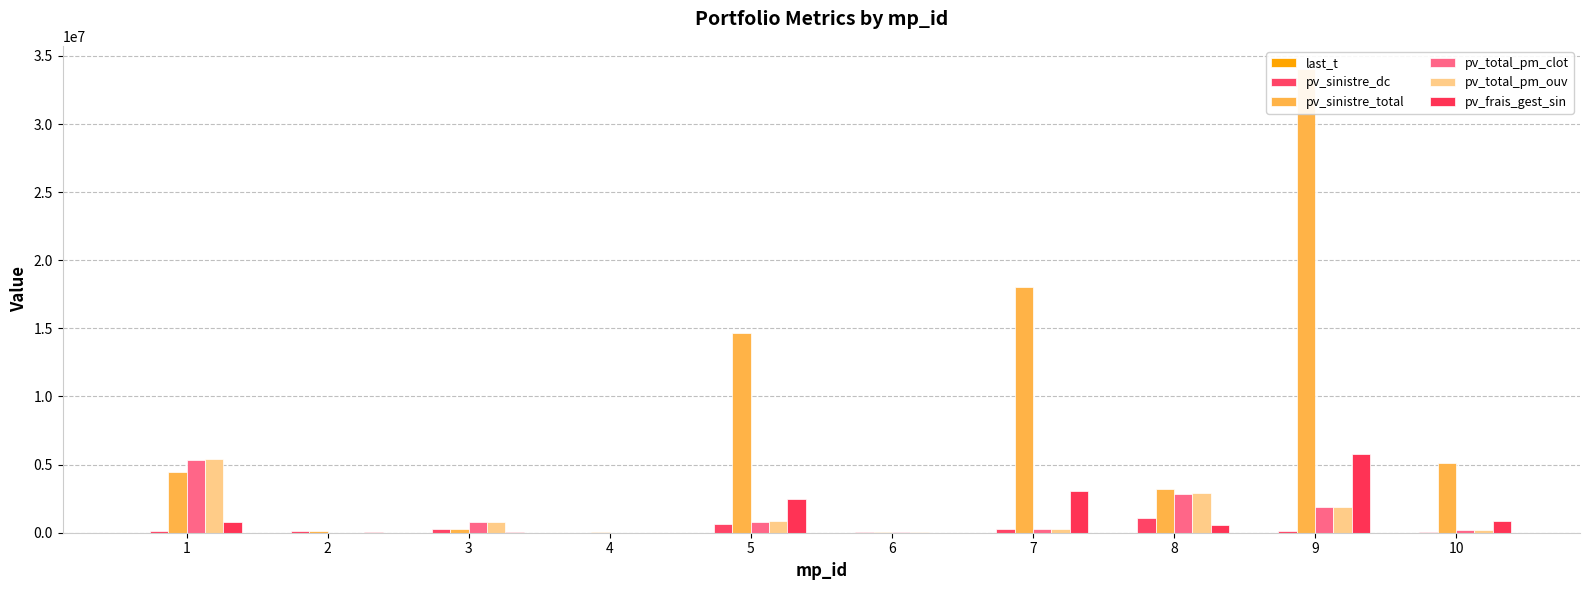

Where is pv_total_pm_ouv nearest to the value 2692312?

8